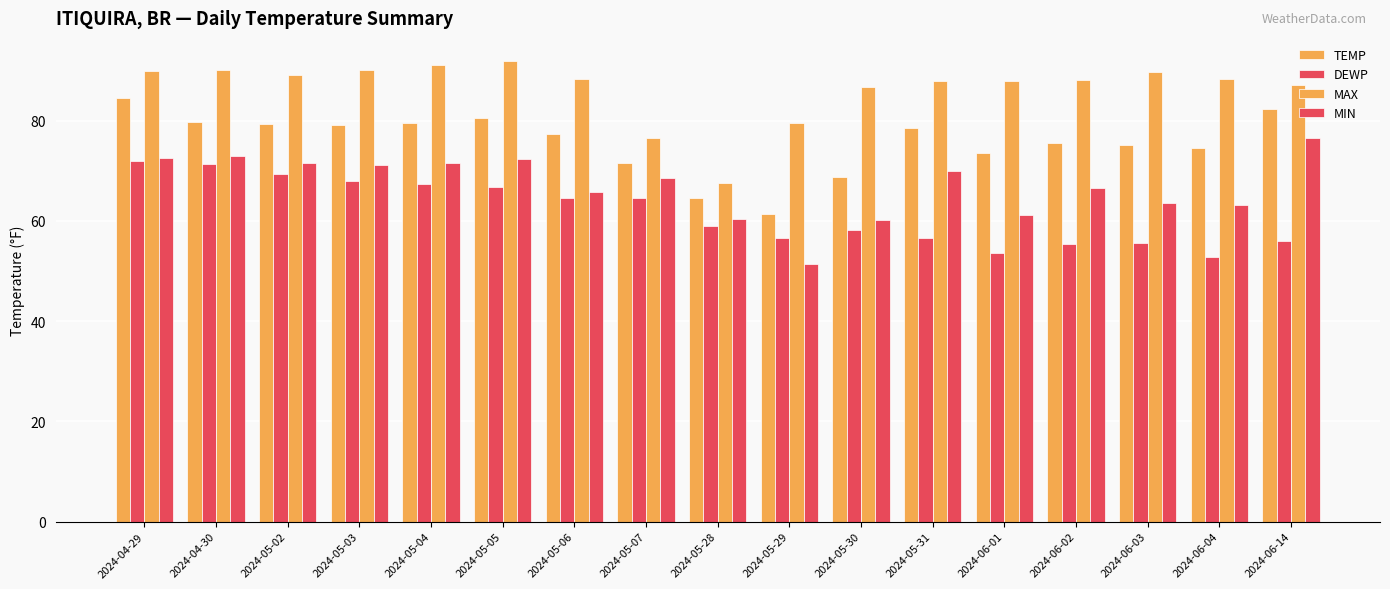

Are the bars grouped side by side (vs. stacked)?

Yes